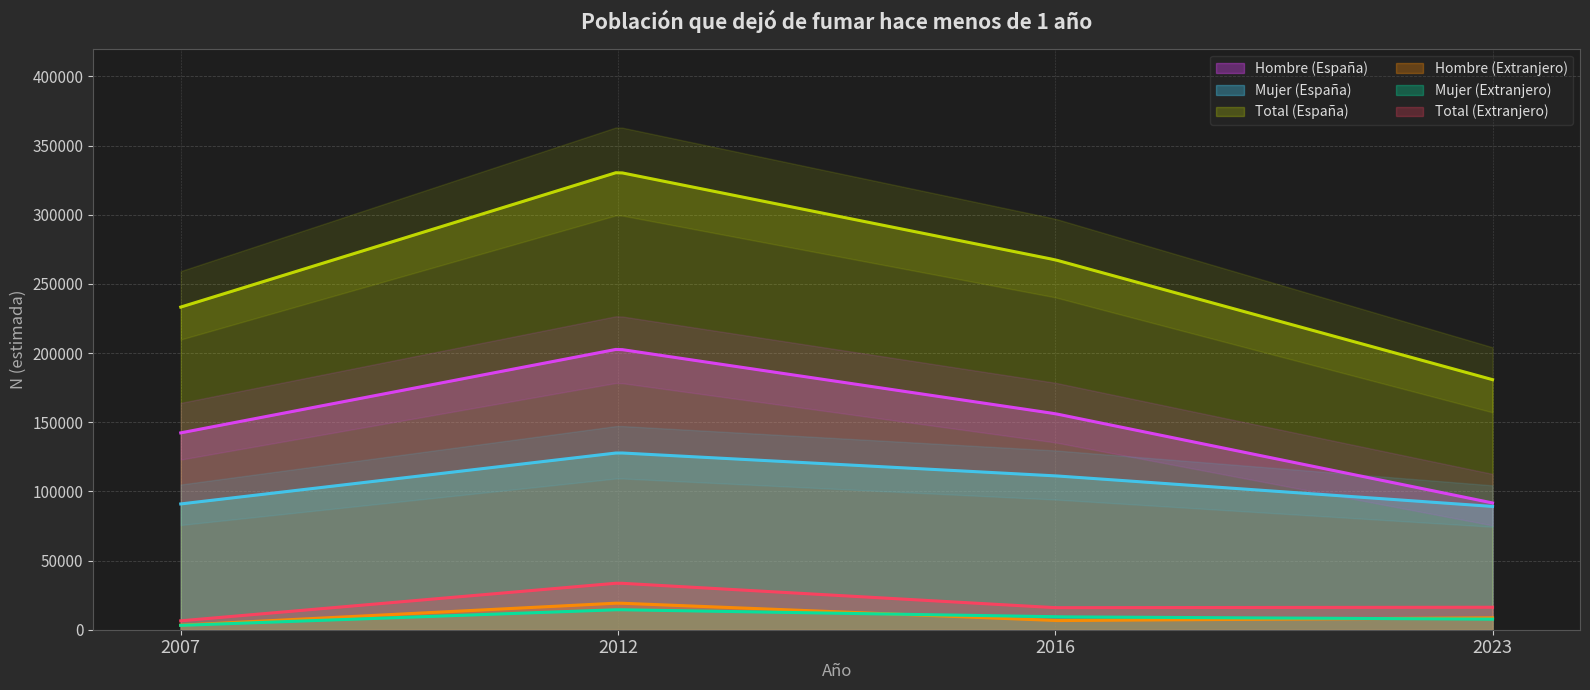

In Hombre (España), how many points are higher than both neighbors (excluding endpoints)?

1